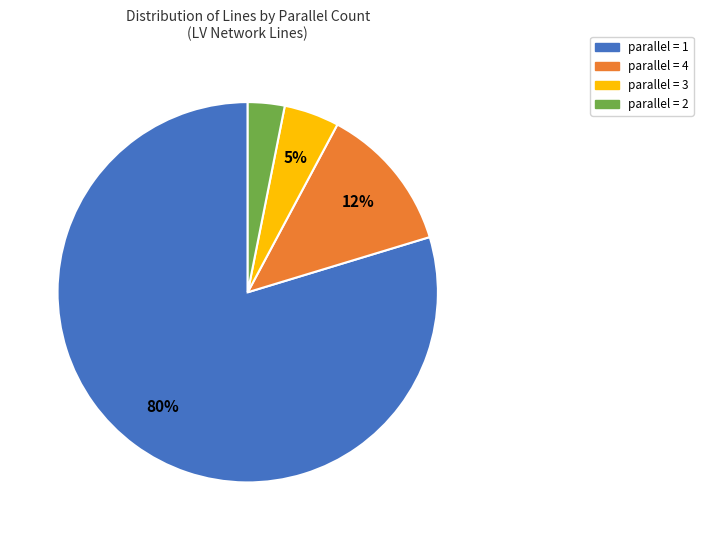

To the nearest percent, what is the difference between the largest and smallest slice percentages?

77%